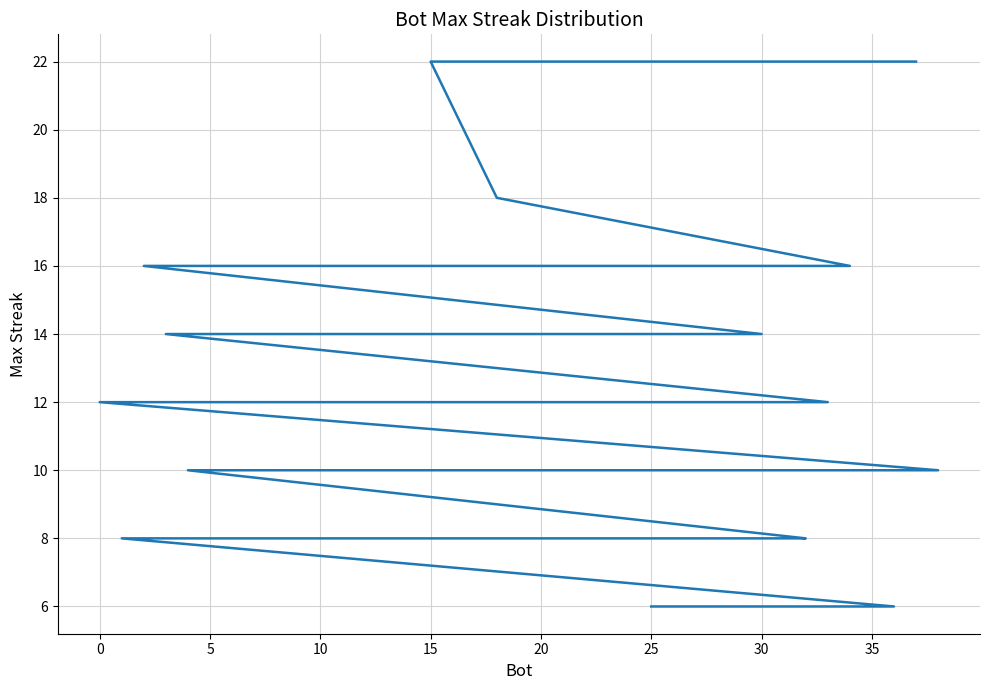

The chart shows a value of 9 at 40. True or false?

False